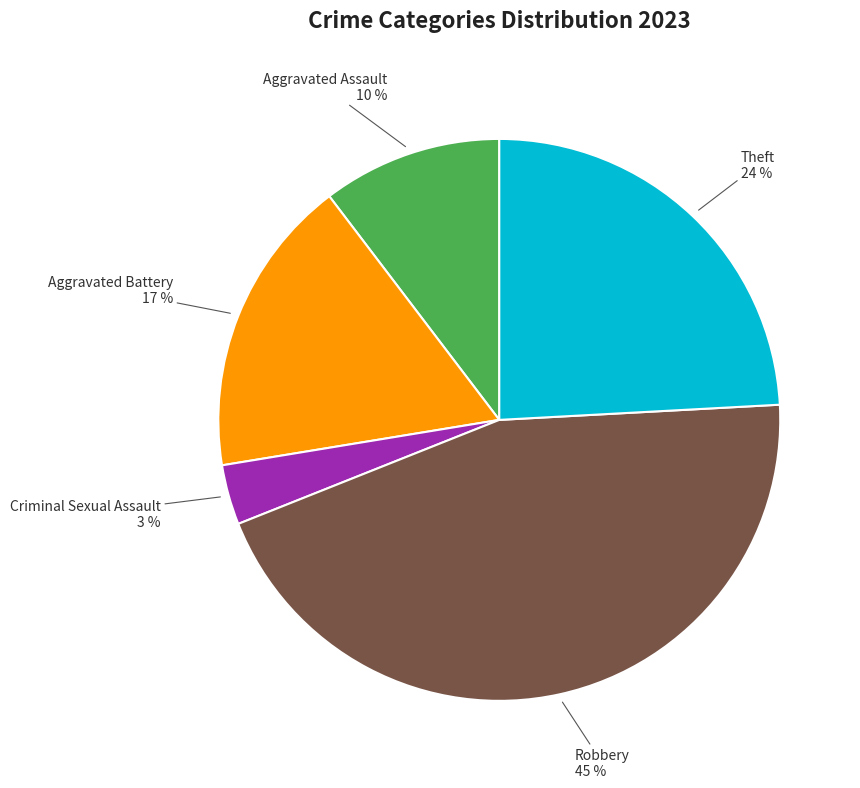

What is the smallest slice in the pie chart?

Criminal Sexual Assault